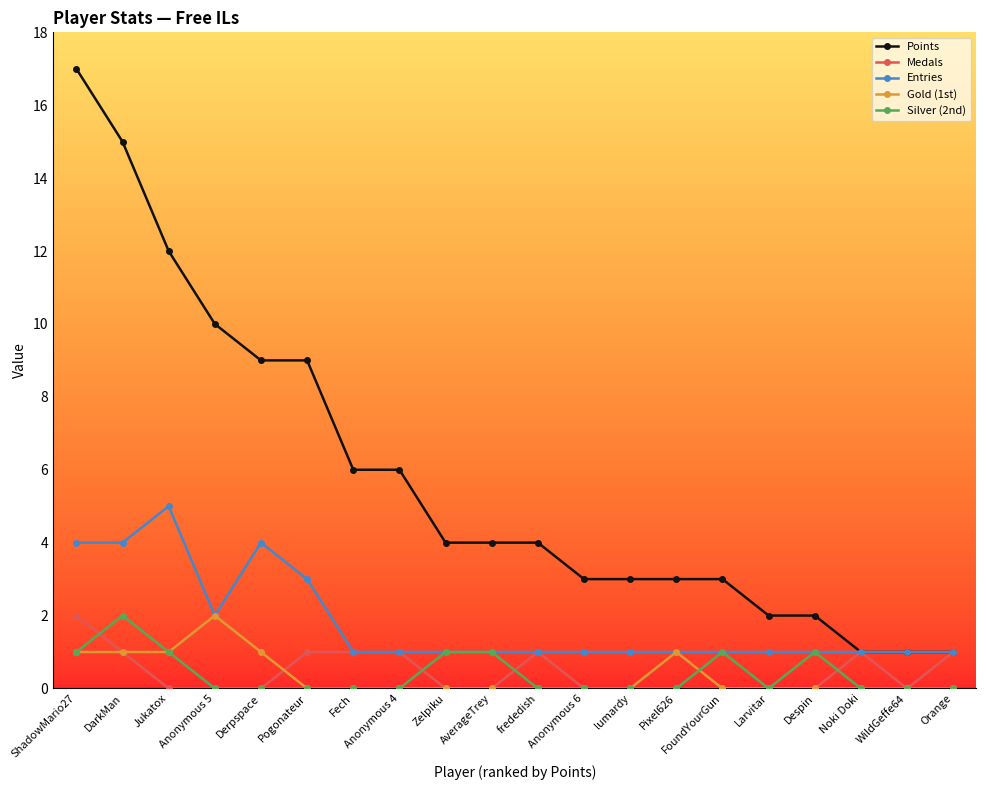

Which series changed the most between DarkMan and Larvitar?

Points